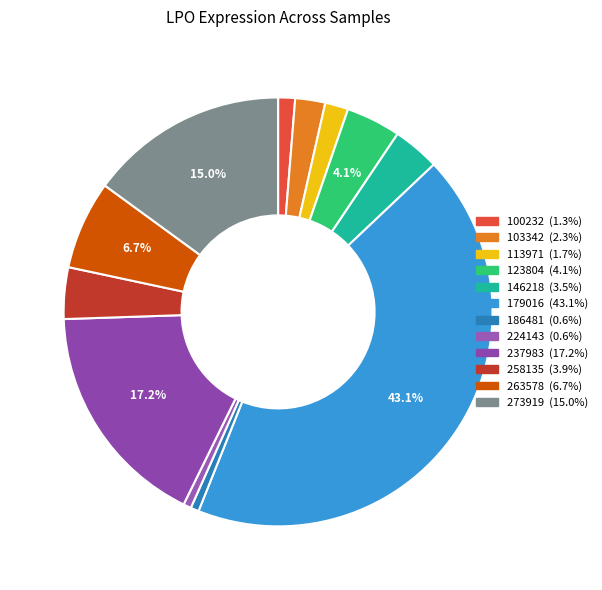

Rank the categories by value from highest to lowest.

179016, 237983, 273919, 263578, 123804, 258135, 146218, 103342, 113971, 100232, 186481, 224143